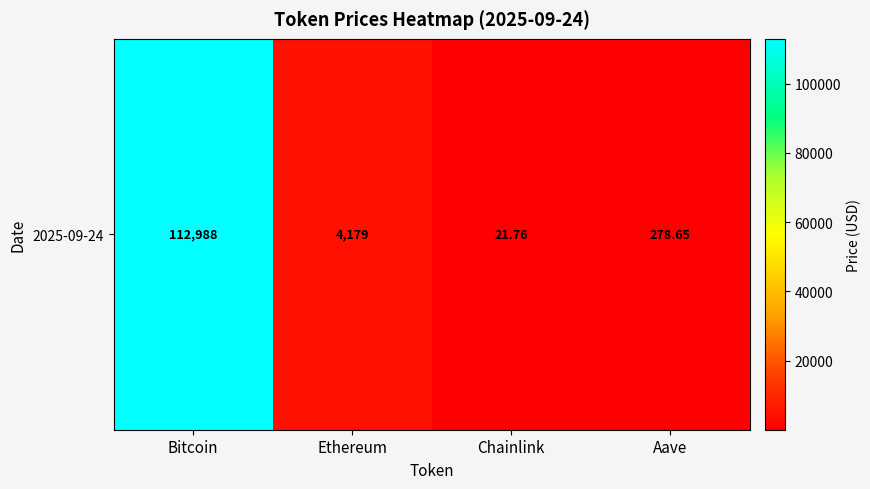

Reading left to right, transcribe all the data shown in this chart.

Bitcoin=112988.0	Ethereum=4178.6	Chainlink=21.8	Aave=278.6